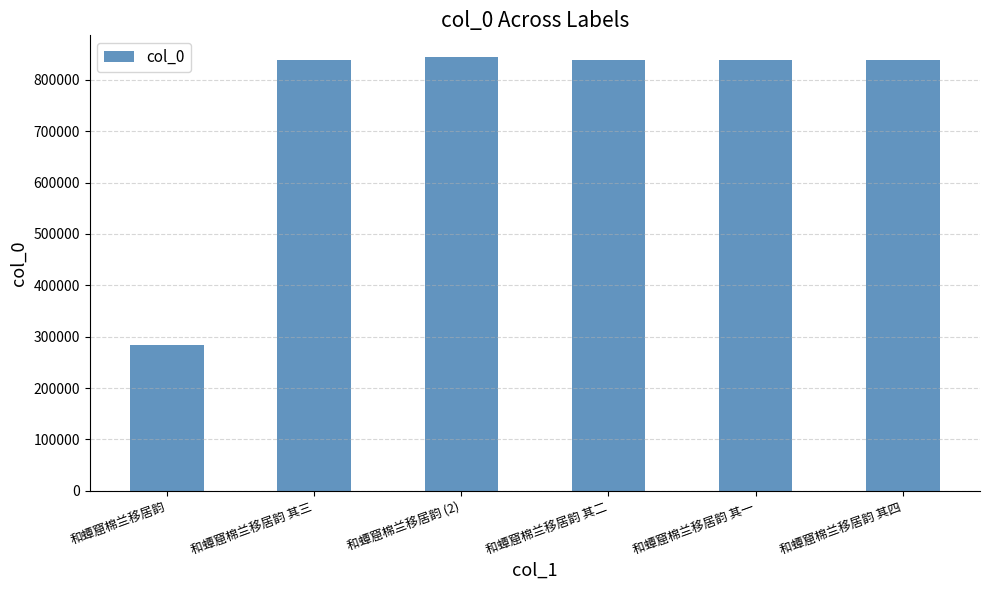

What is the label of the 3rd bar from the left?

和蟫窟棉兰移居韵 (2)